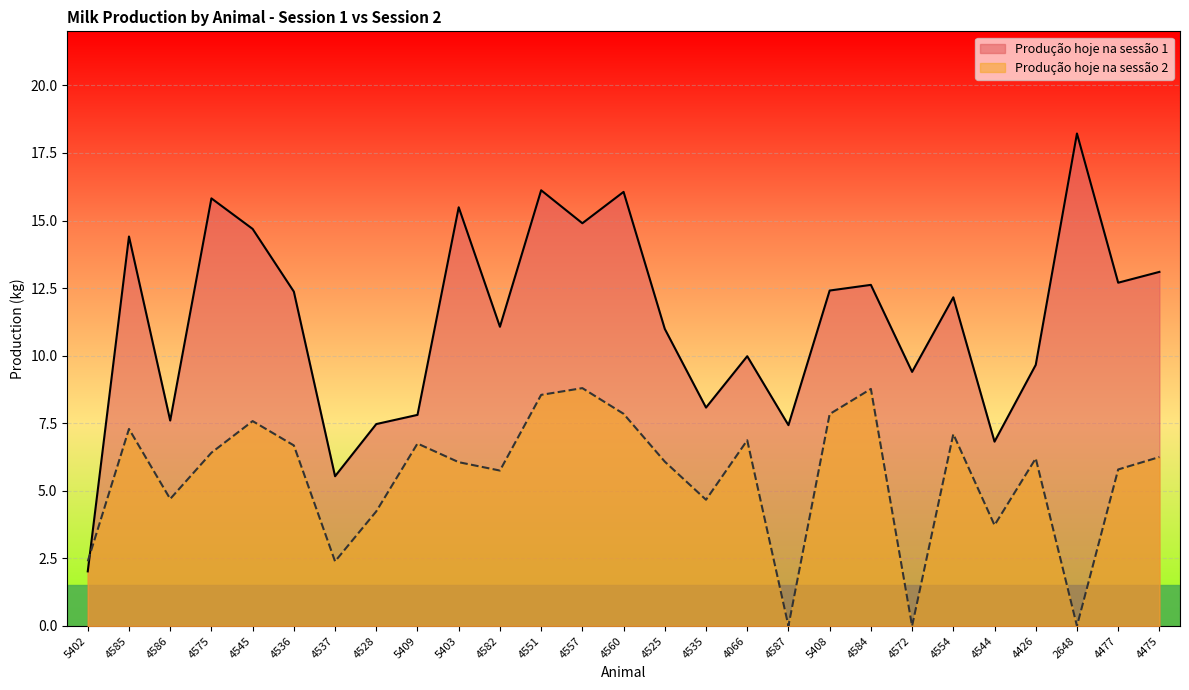

Which has a higher value, 4551 or 4544?

4551